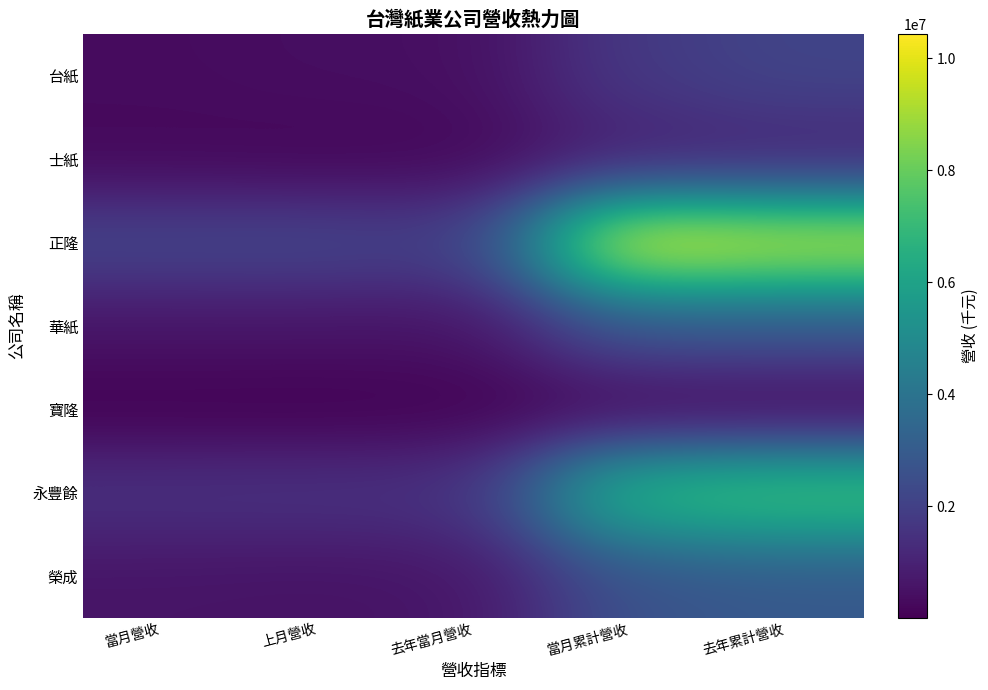

Between 當月累計營收 and 上月營收, which is larger?

當月累計營收